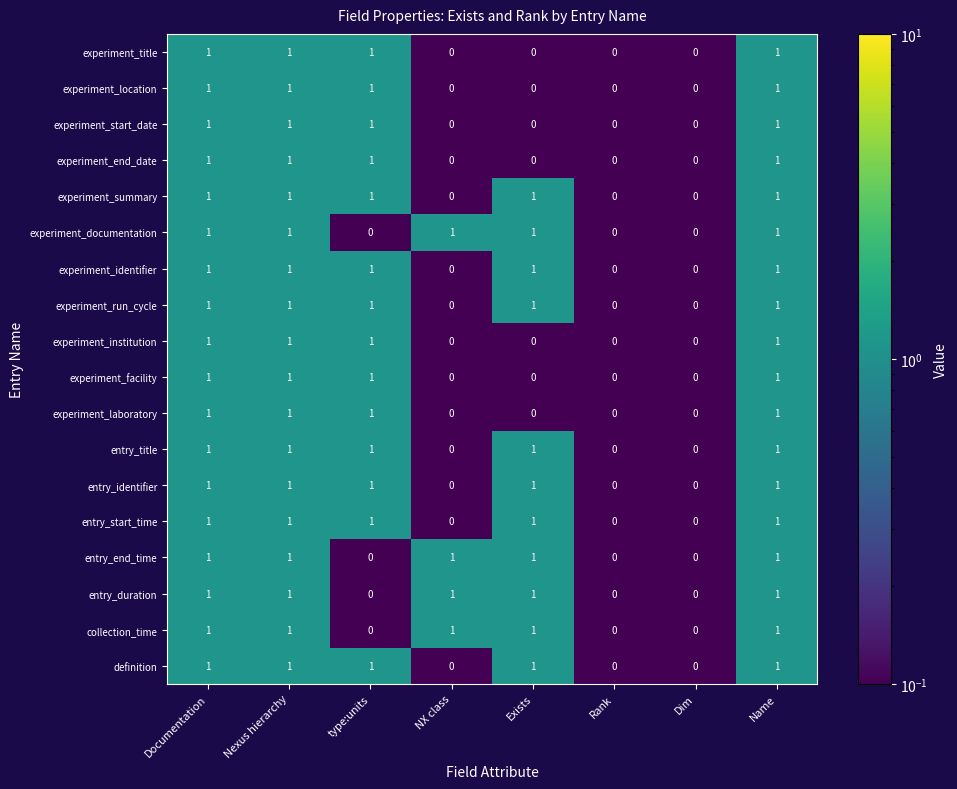

Is it true that experiment_institution equals 0 at Exists?

True